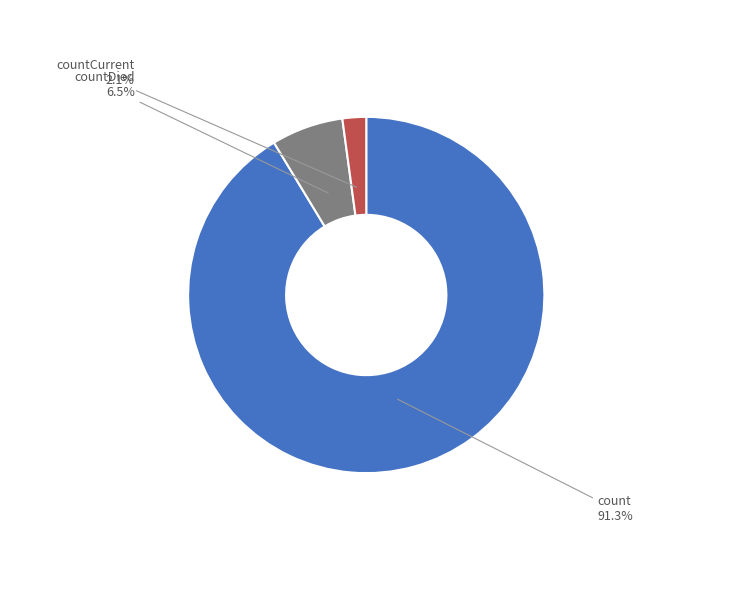

Which category has the smallest portion of the pie?

countCurrent